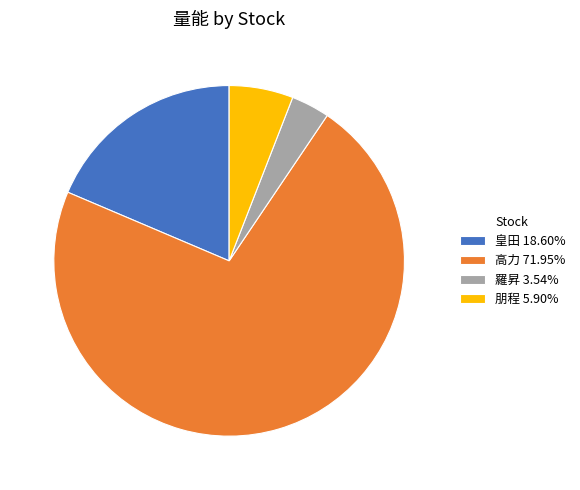

Is the sum of 羅昇 3.54% and 高力 71.95% greater than half?

Yes